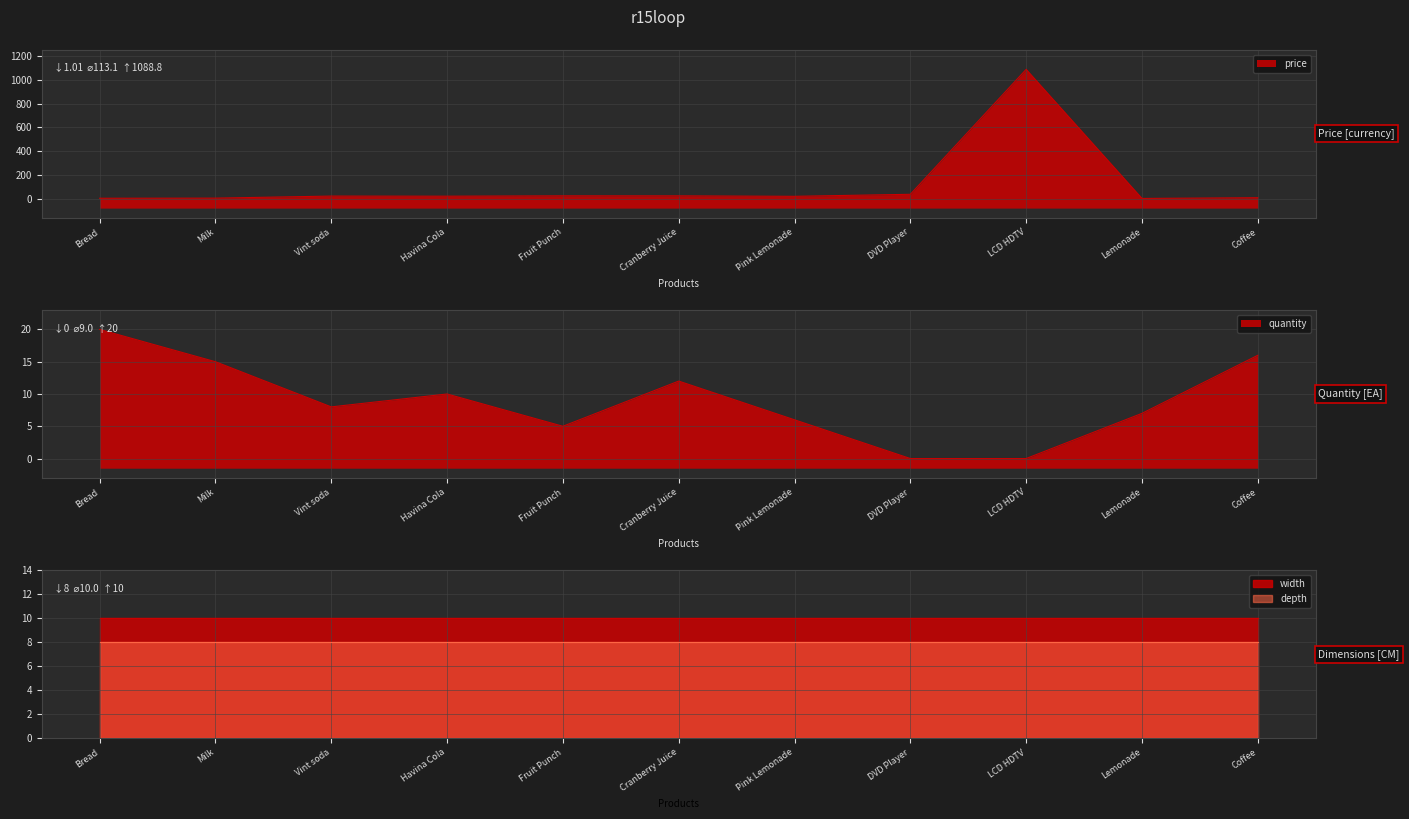

True or false: width and depth intersect in this chart.

False